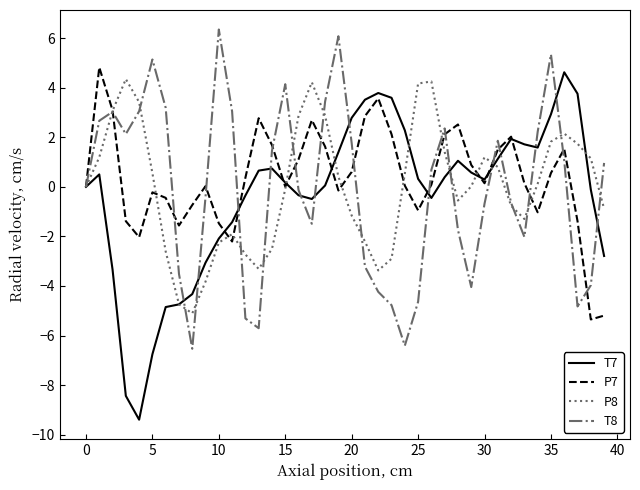

What is the maximum value shown in the chart?

6.4